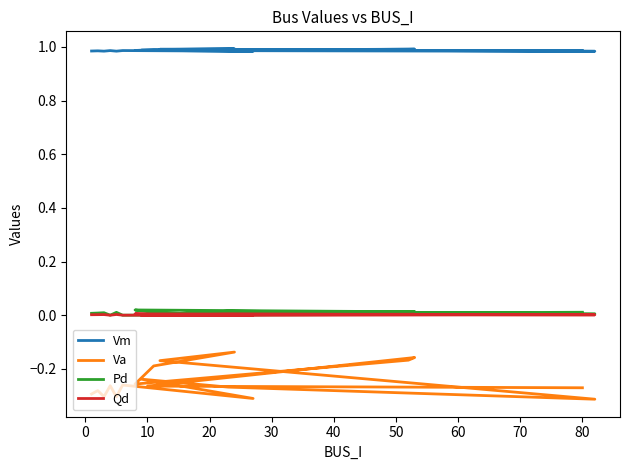

Where is the first local minimum for Qd?

20